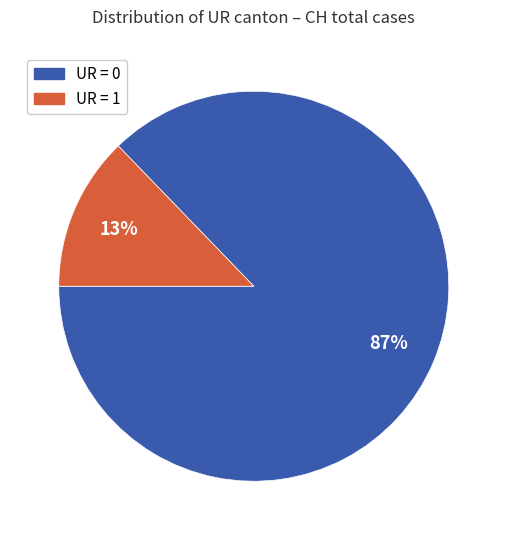

Does any single category account for the majority?

Yes